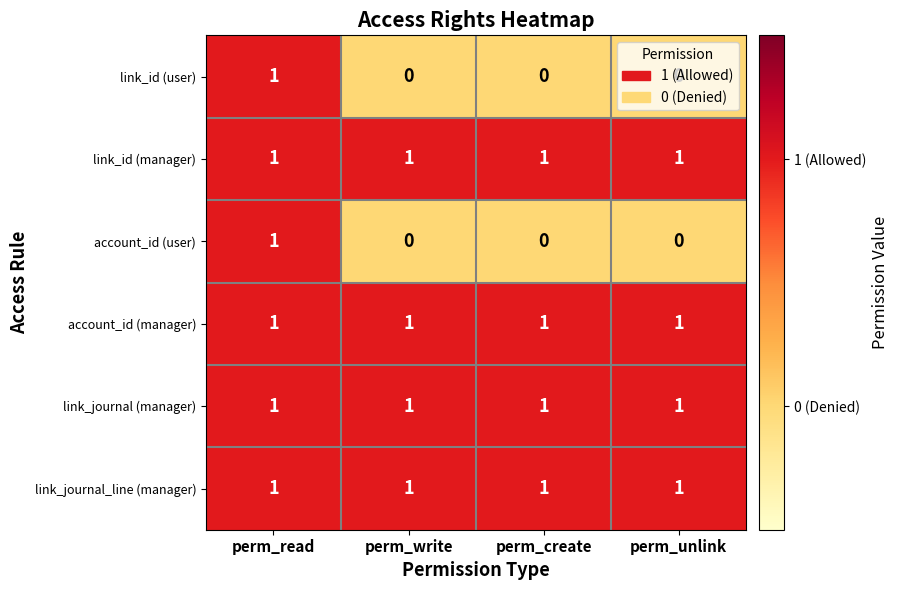

Count the number of data series in this chart.

6